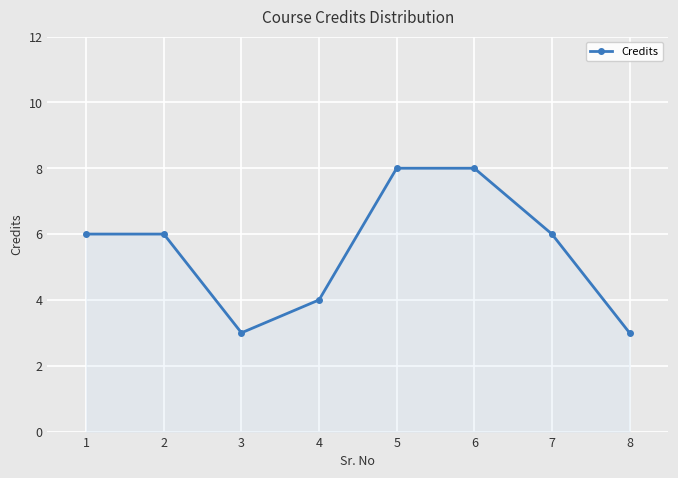

Reading right to left, extract all data points from this chart.

3	6	8	8	4	3	6	6